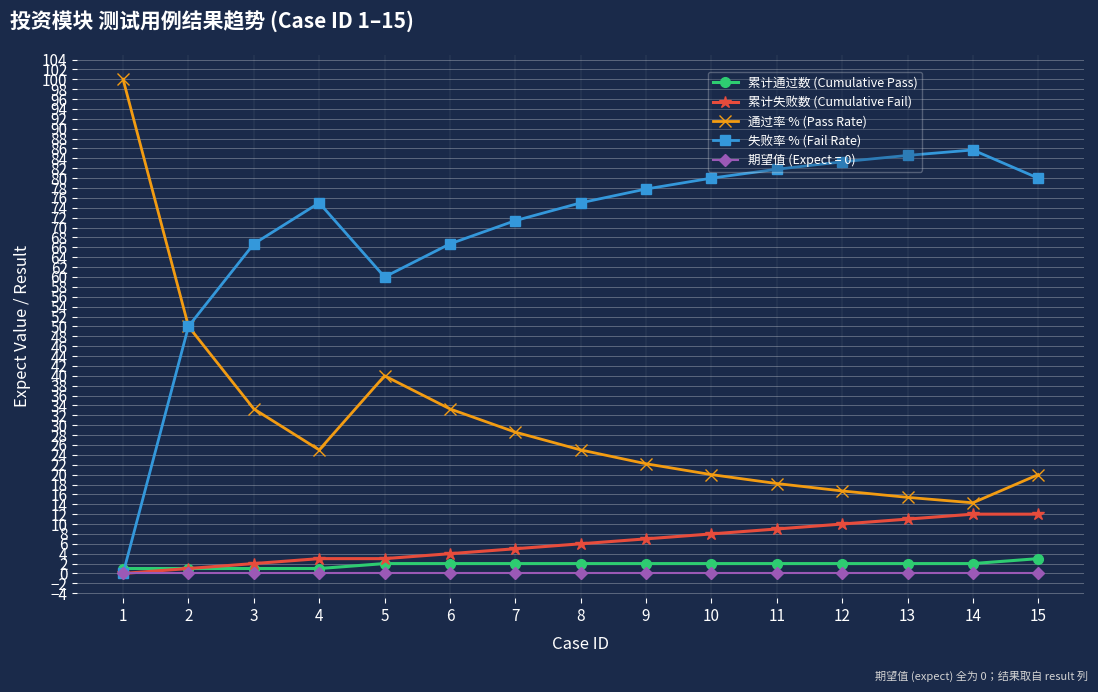

True or false: 失败率 % (Fail Rate) has more than 1 points higher than both neighbors.

True